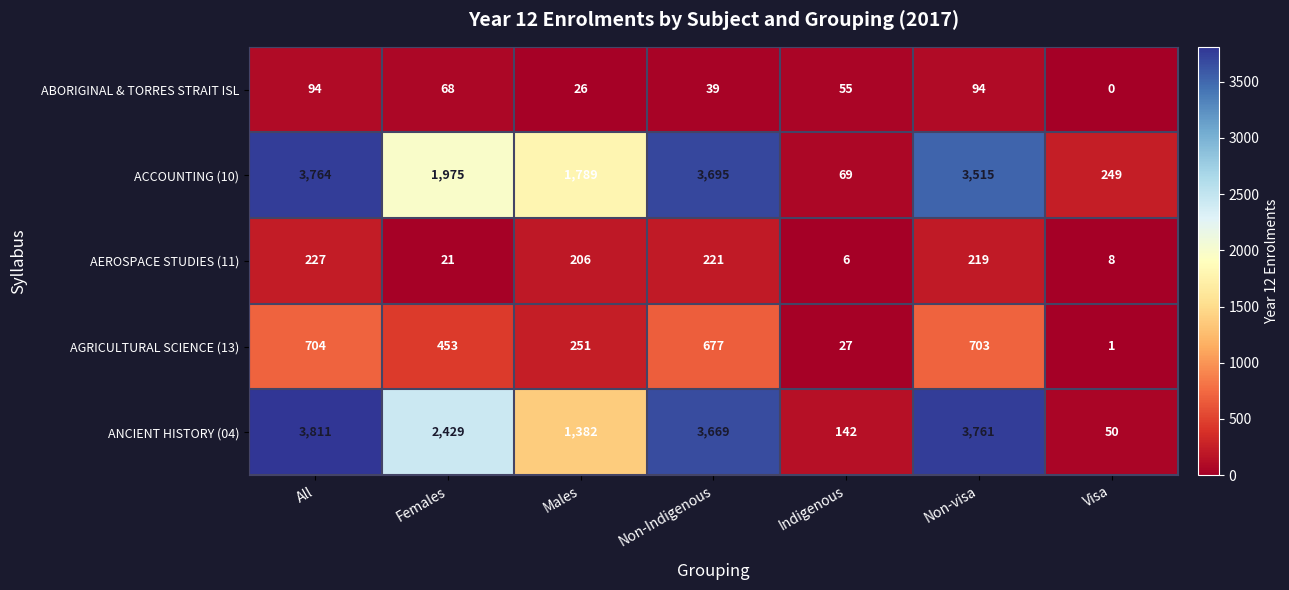

Where does the AEROSPACE STUDIES (11) series first go above 206?

All